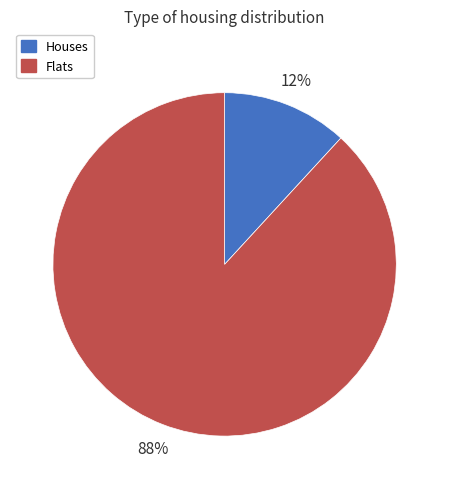

Does Flats represent more than half of the total?

Yes